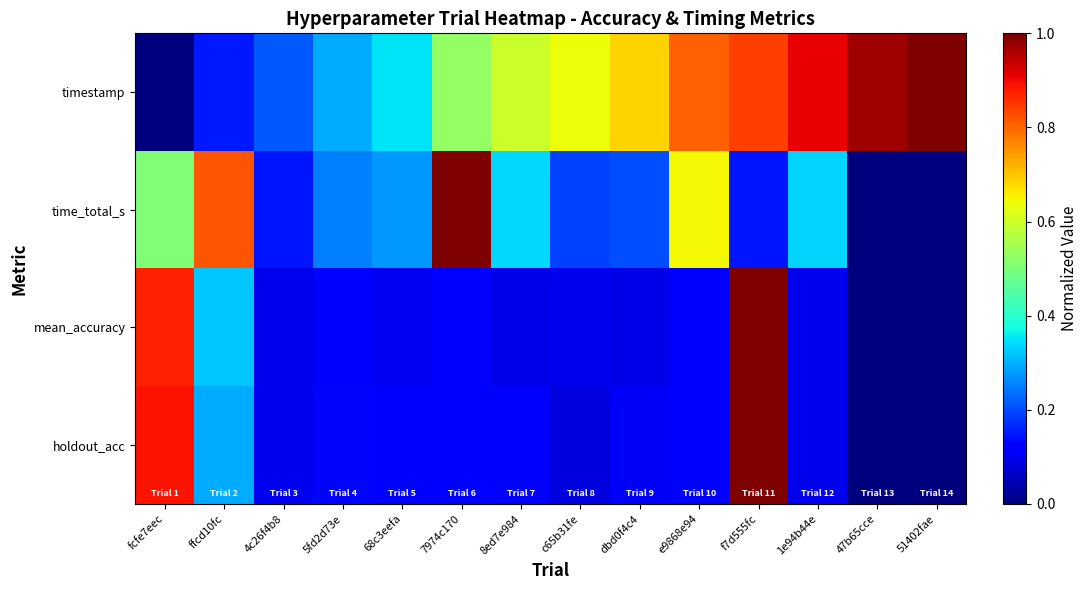

Reading right to left, transcribe all the data shown in this chart.

timestamp: 51402fae=1.0	47b65cce=1.0	1e94b44e=0.9	f7d555fc=0.8	e9868e94=0.8	dbd0f4c4=0.7	c65b31fe=0.6	8ed7e984=0.6	7974c170=0.5	68c3eefa=0.3	5fd2d73e=0.3	4c26f4b8=0.2	ffcd10fc=0.2	fcfe7eec=0.0
time_total_s: 51402fae=0.0	47b65cce=0.0	1e94b44e=0.3	f7d555fc=0.1	e9868e94=0.6	dbd0f4c4=0.2	c65b31fe=0.2	8ed7e984=0.3	7974c170=1.0	68c3eefa=0.3	5fd2d73e=0.3	4c26f4b8=0.1	ffcd10fc=0.8	fcfe7eec=0.5
mean_accuracy: 51402fae=0.0	47b65cce=0.0	1e94b44e=0.1	f7d555fc=1.0	e9868e94=0.1	dbd0f4c4=0.1	c65b31fe=0.1	8ed7e984=0.1	7974c170=0.1	68c3eefa=0.1	5fd2d73e=0.1	4c26f4b8=0.1	ffcd10fc=0.3	fcfe7eec=0.9
holdout_acc: 51402fae=0.0	47b65cce=0.0	1e94b44e=0.1	f7d555fc=1.0	e9868e94=0.1	dbd0f4c4=0.1	c65b31fe=0.1	8ed7e984=0.1	7974c170=0.1	68c3eefa=0.1	5fd2d73e=0.1	4c26f4b8=0.1	ffcd10fc=0.3	fcfe7eec=0.9